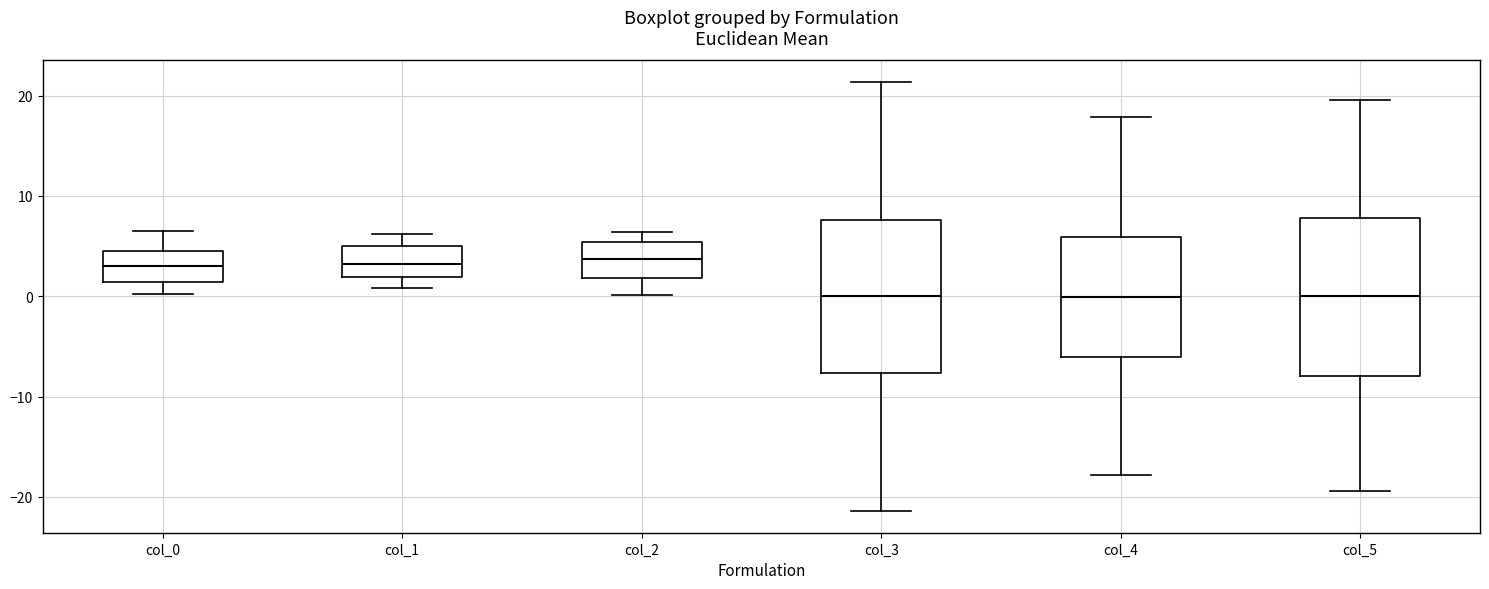

Reading left to right, transcribe this box plot: for each box, give where its median line is, the range the box spans, and where its two whiskers end, as read against the y-axis. The values are not printed on the chart, so give them approximately, as read against the axis.

col_0: median 3, box 1 to 4, whiskers 0 to 6
col_1: median 3, box 2 to 5, whiskers 1 to 6
col_2: median 4, box 2 to 5, whiskers 0 to 6
col_3: median 0, box -8 to 8, whiskers -21 to 21
col_4: median 0, box -6 to 6, whiskers -18 to 18
col_5: median 0, box -8 to 8, whiskers -19 to 20